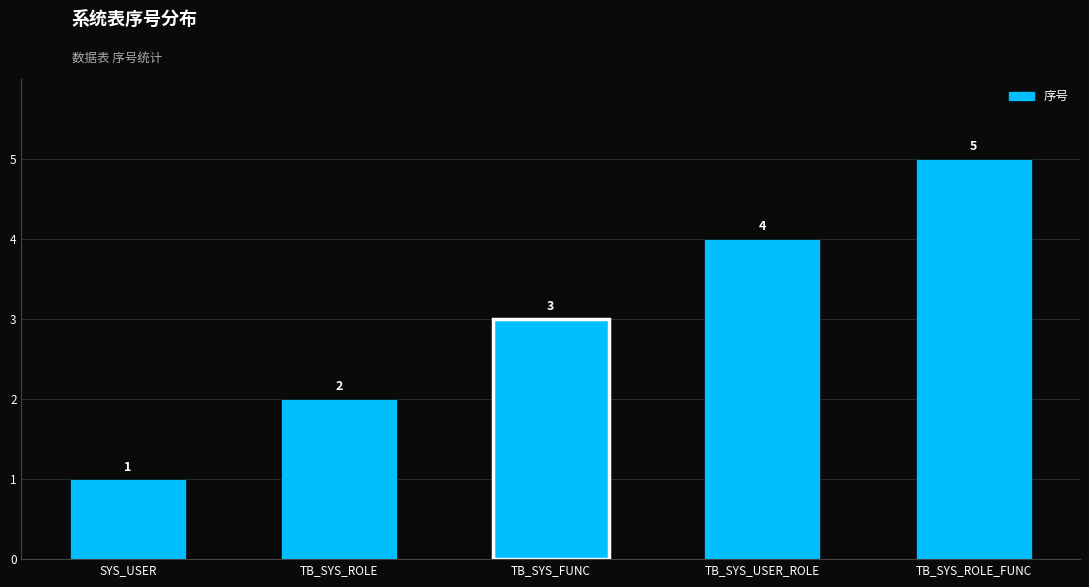

How many bars are there in total?

5